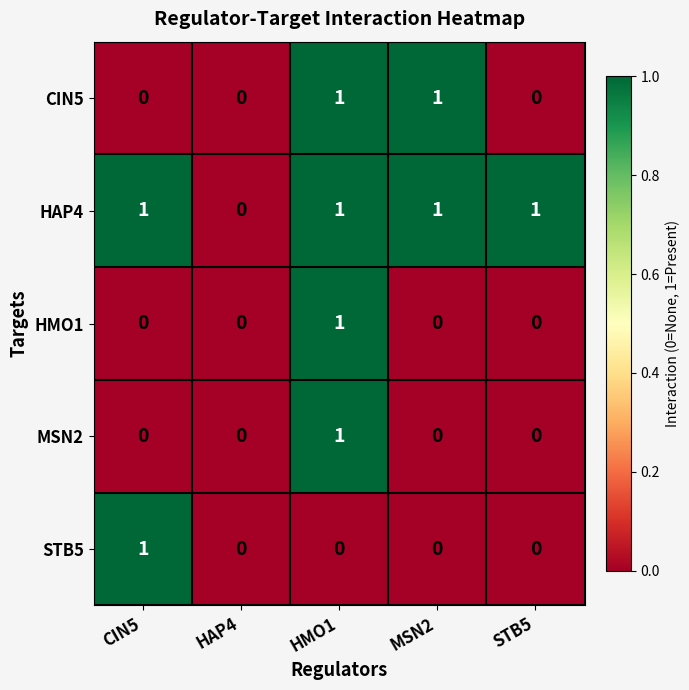

Reading left to right, transcribe all the data shown in this chart.

CIN5: CIN5=0	HAP4=0	HMO1=1	MSN2=1	STB5=0
HAP4: CIN5=1	HAP4=0	HMO1=1	MSN2=1	STB5=1
HMO1: CIN5=0	HAP4=0	HMO1=1	MSN2=0	STB5=0
MSN2: CIN5=0	HAP4=0	HMO1=1	MSN2=0	STB5=0
STB5: CIN5=1	HAP4=0	HMO1=0	MSN2=0	STB5=0